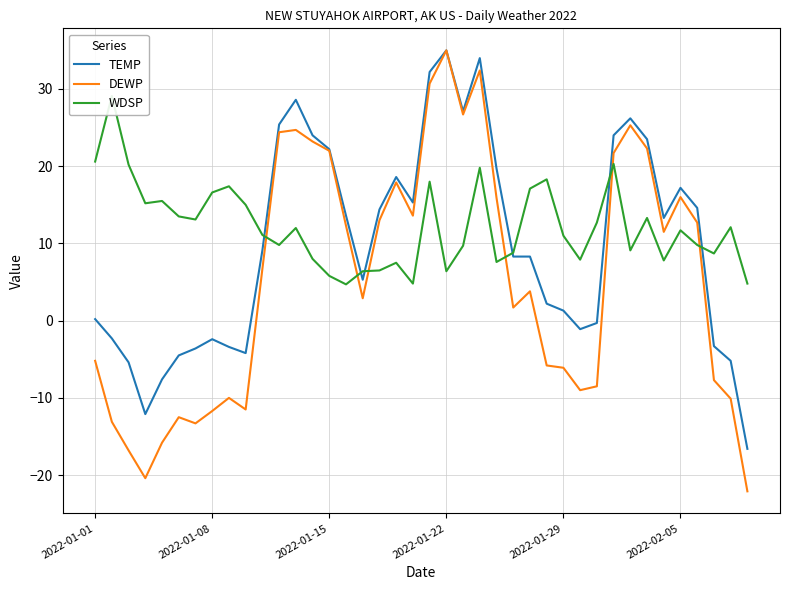

At which label does WDSP first exceed 11?

2022-01-01